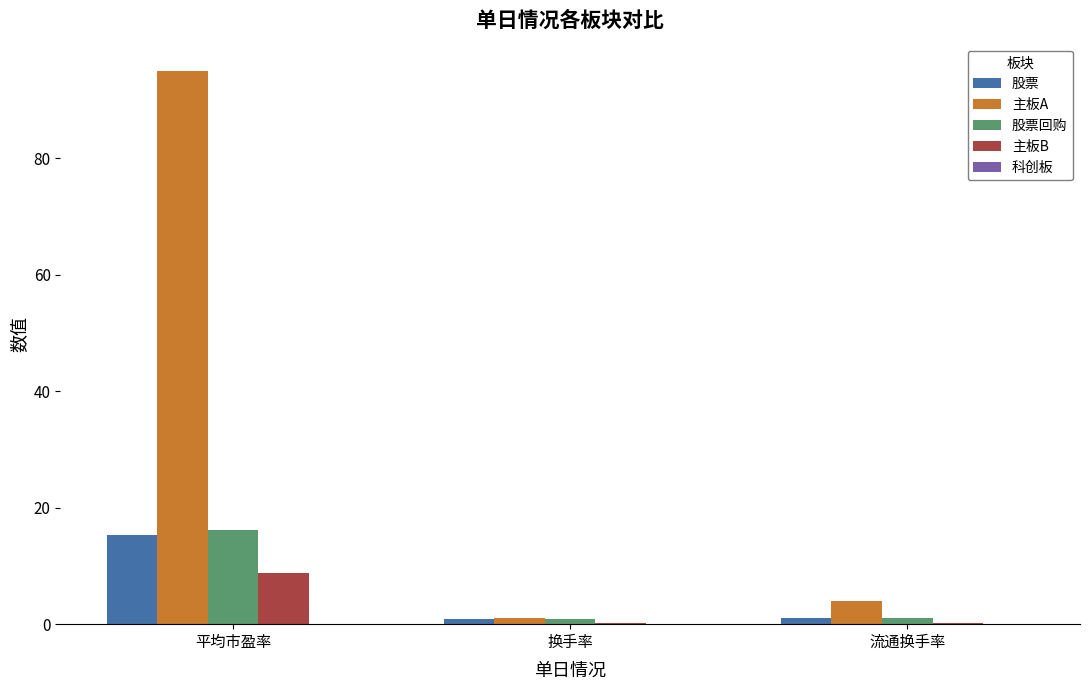

At which category is the sum across all series the highest?

平均市盈率